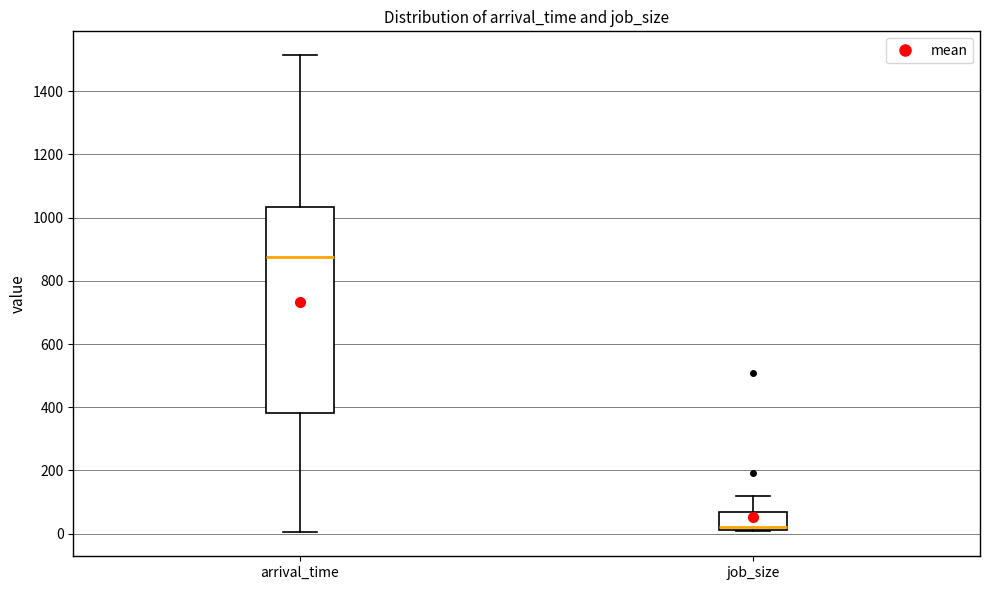

Reading left to right, transcribe this box plot: for each box, give where its median line is, the range the box spans, and where its two whiskers end, as read against the y-axis. The values are not printed on the chart, so give them approximately, as read against the axis.

arrival_time: median 880, box 380 to 1040, whiskers 0 to 1520
job_size: median 20 (just above the box's lower edge), box 20 to 60, whiskers 0 to 120